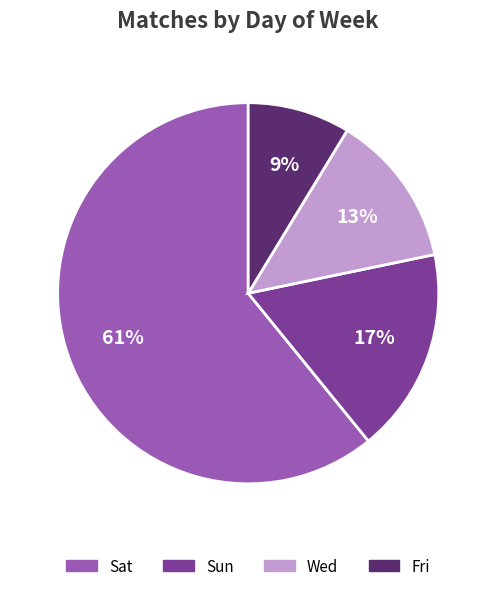

Do Wed and Sun together represent more than half of the pie?

No